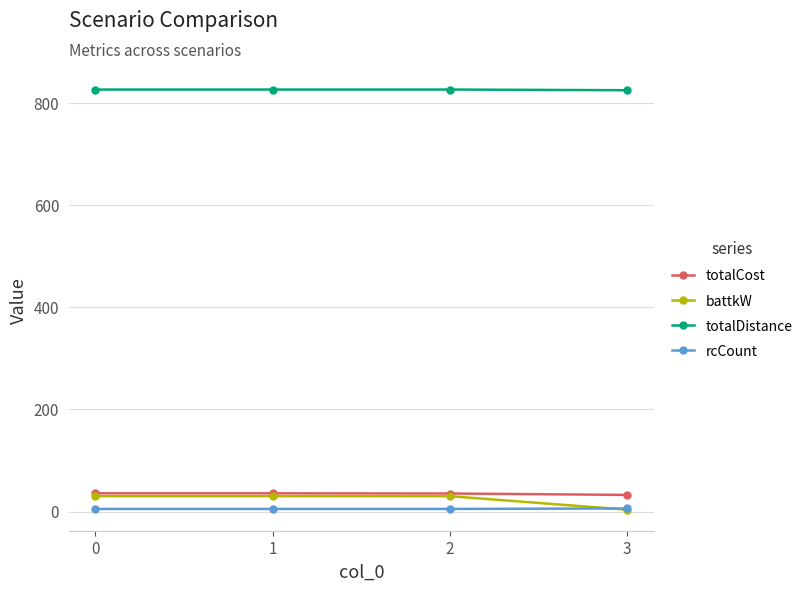

Which series has the largest total across all categories?

totalDistance